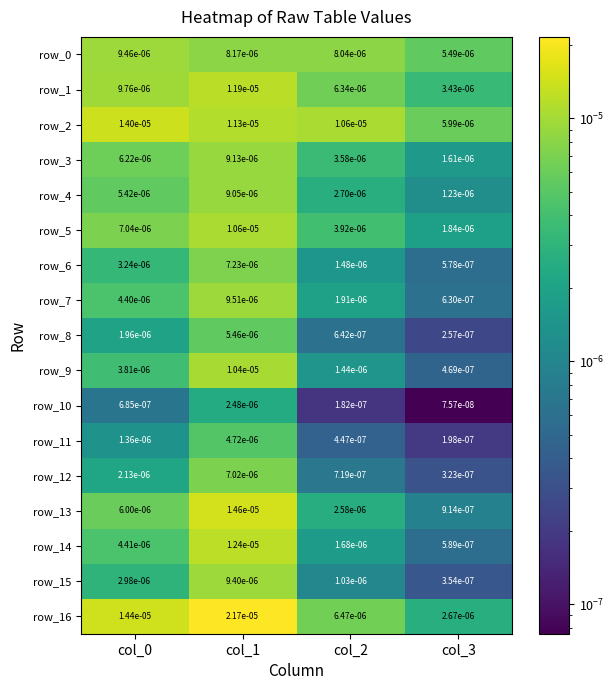

Is the value of row_1 at col_2 greater than the value of row_8 at col_3?

Yes